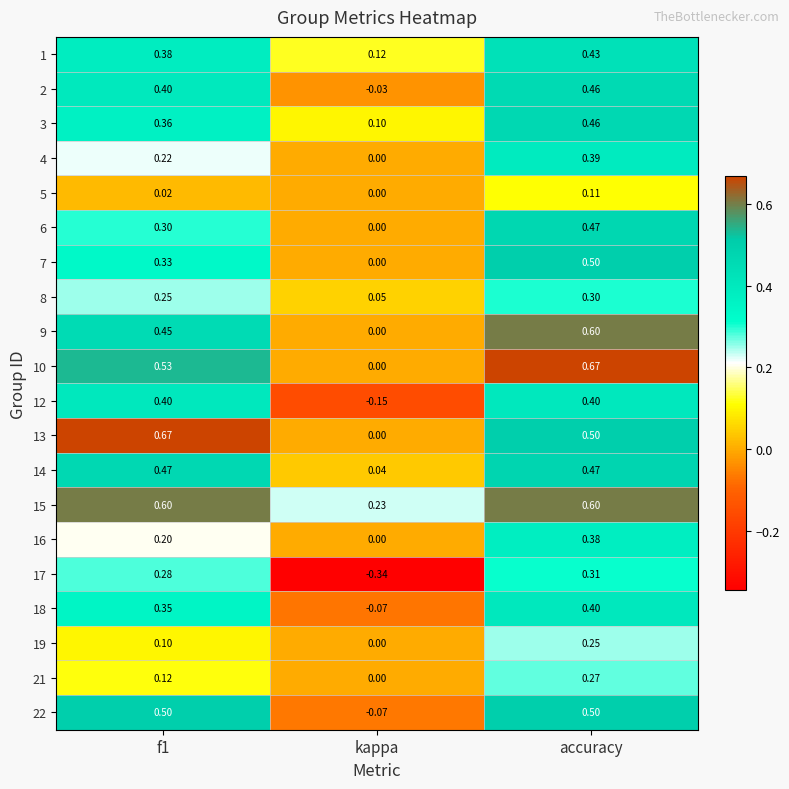

At which label does 6 reach its minimum?

kappa